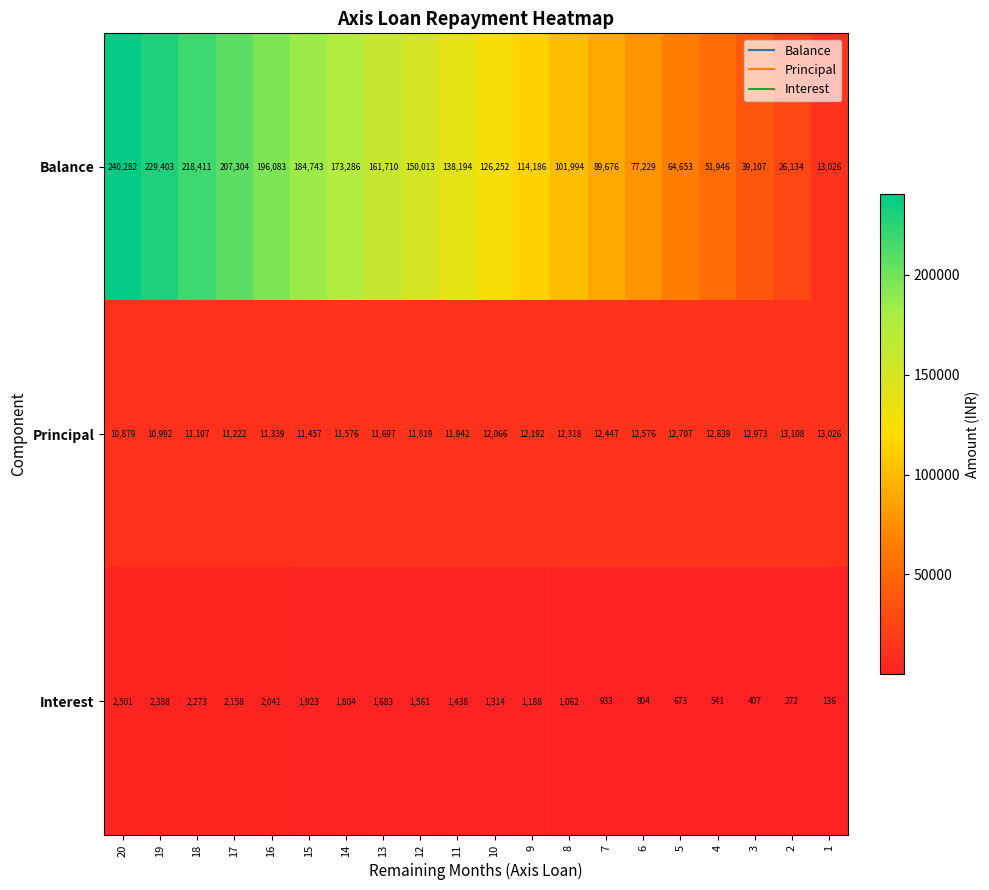

What is the average value of the Interest series?

1355